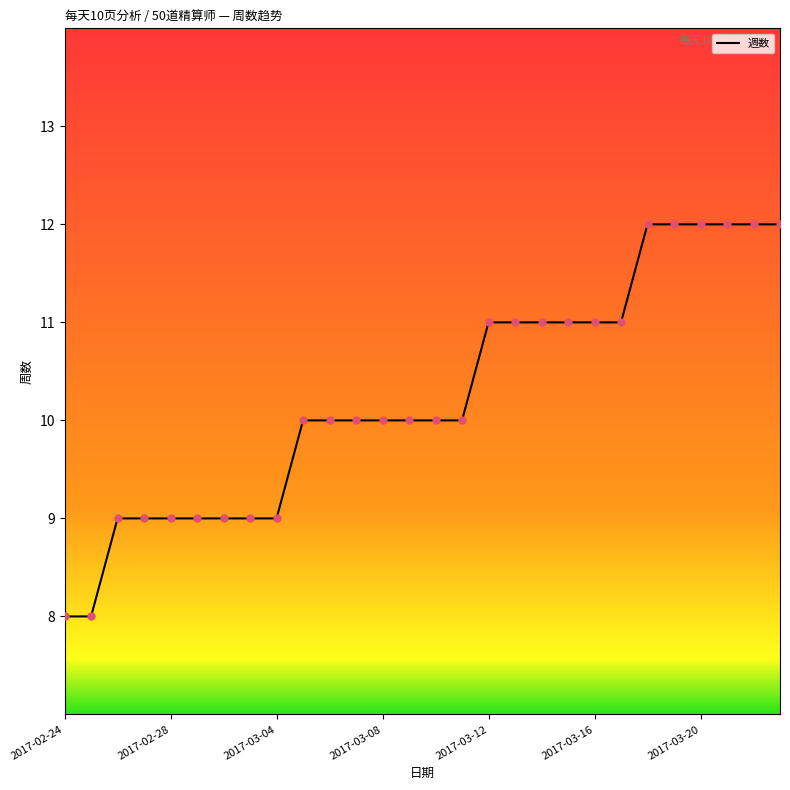

What is the greatest value displayed?

12